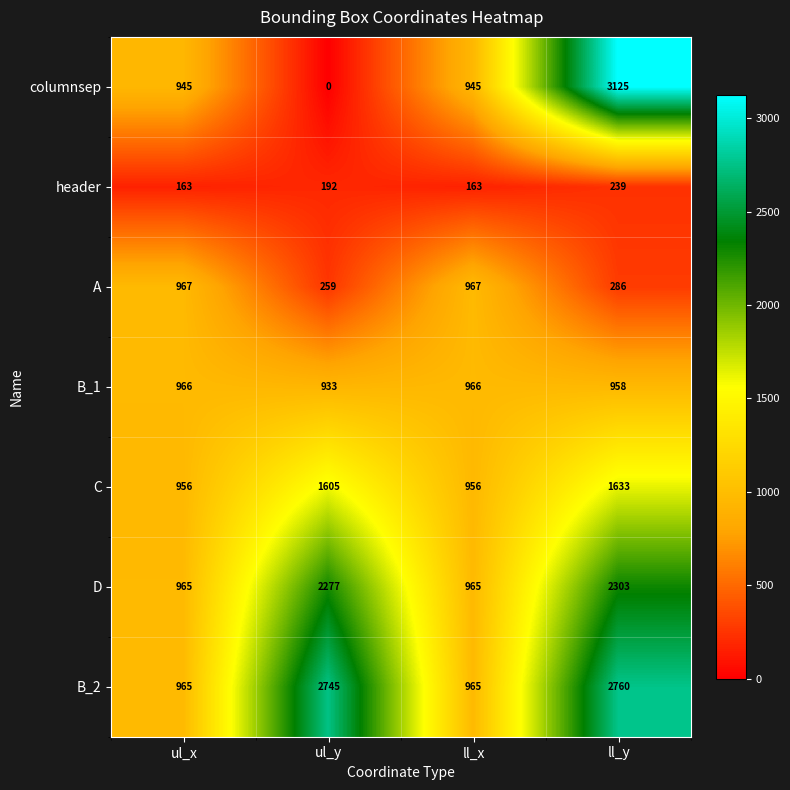

Which series has the widest spread of values?

columnsep